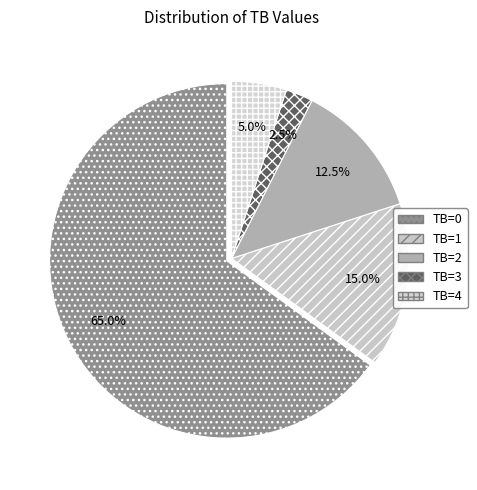

Is there any slice that represents more than half of the pie?

Yes